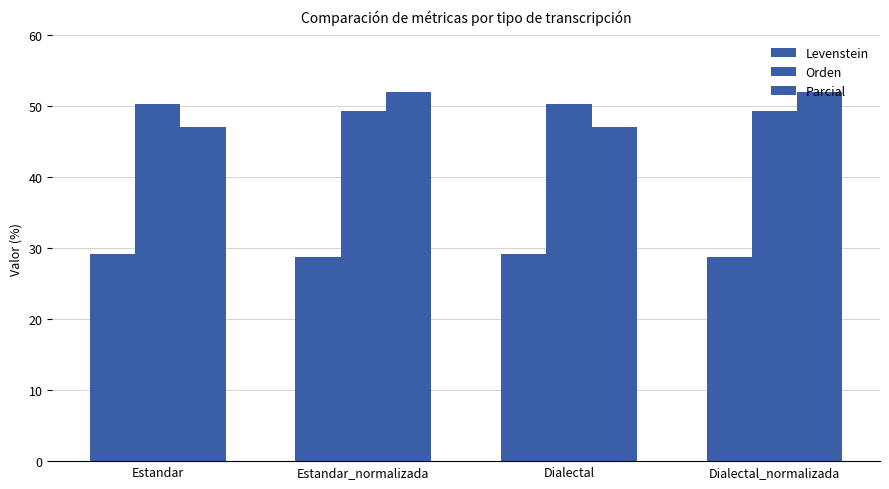

How many bars are there in each group?

3